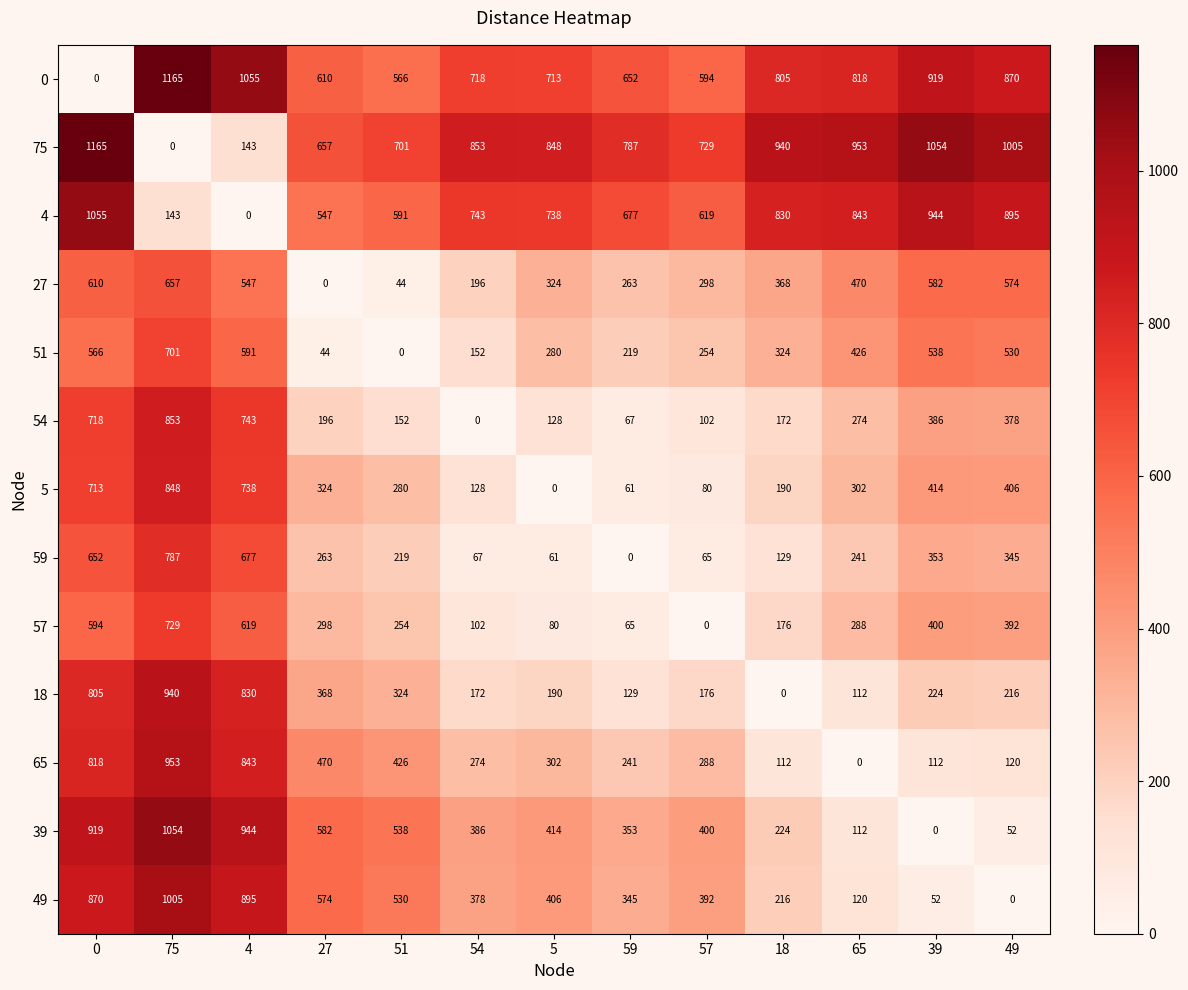

At 49, list the series in order from largest to smallest.

75, 4, 0, 27, 51, 5, 57, 54, 59, 18, 65, 39, 49